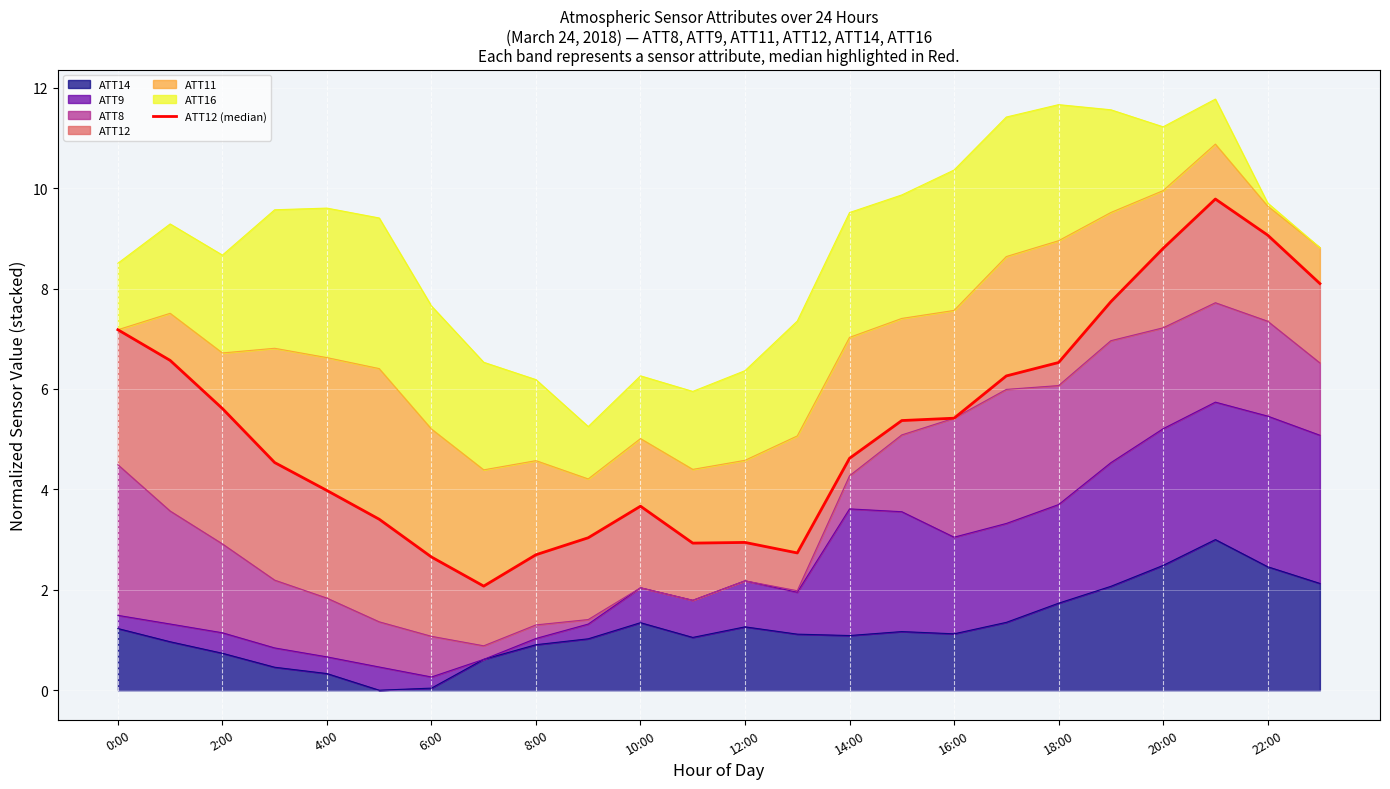

The chart shows a value of 5.4 at 15. True or false?

True